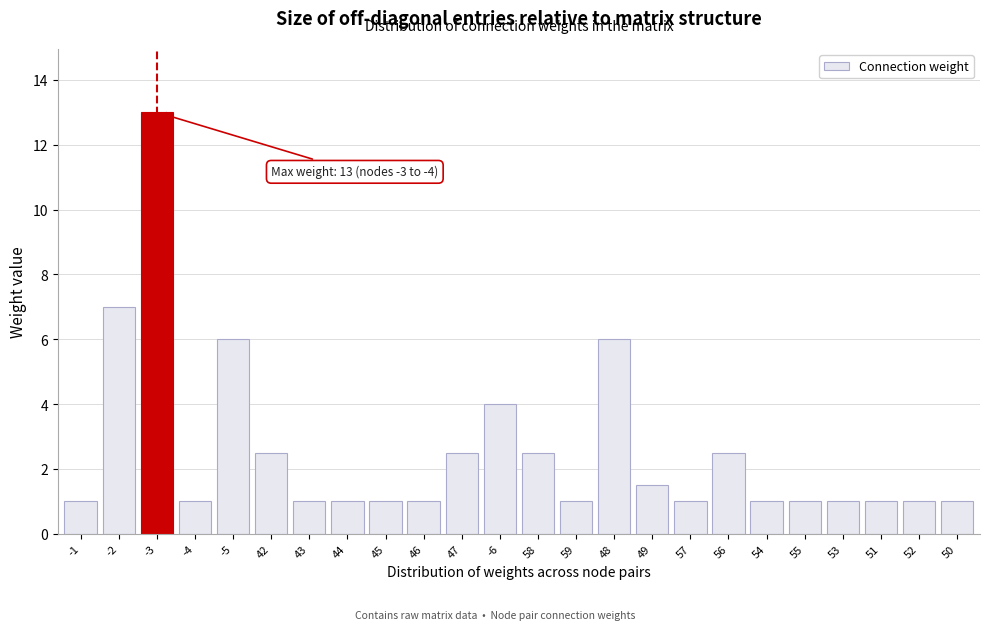

Reading left to right, extract all data points from this chart.

1.0	7.0	13.0	1.0	6.0	2.5	1.0	1.0	1.0	1.0	2.5	4.0	2.5	1.0	6.0	1.5	1.0	2.5	1.0	1.0	1.0	1.0	1.0	1.0